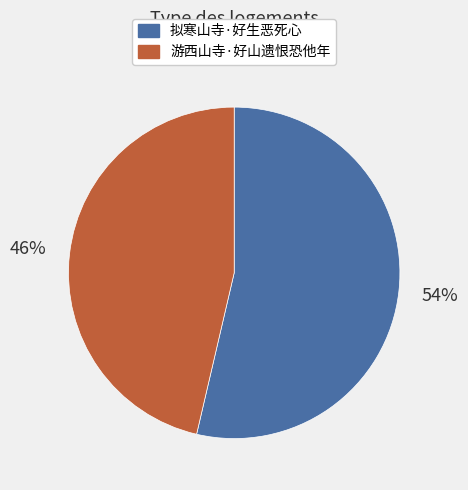

To the nearest percent, what portion does 游西山寺·好山遗恨恐他年 represent?

46%